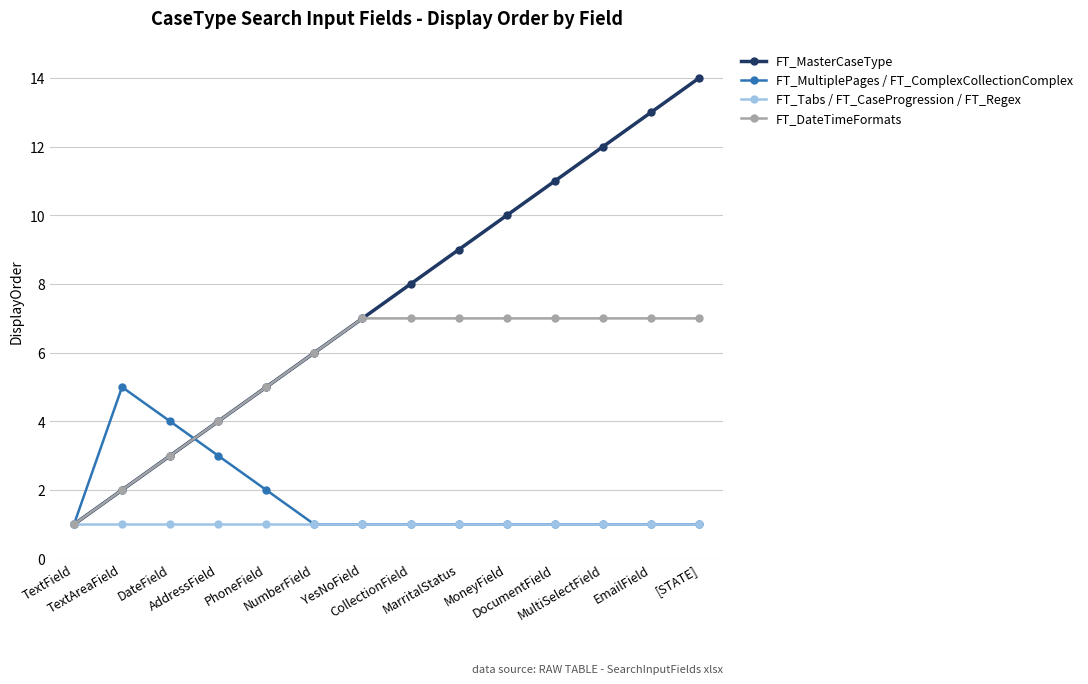

What are all the series names shown in the legend?

FT_MasterCaseType, FT_MultiplePages / FT_ComplexCollectionComplex, FT_Tabs / FT_CaseProgression / FT_Regex, FT_DateTimeFormats